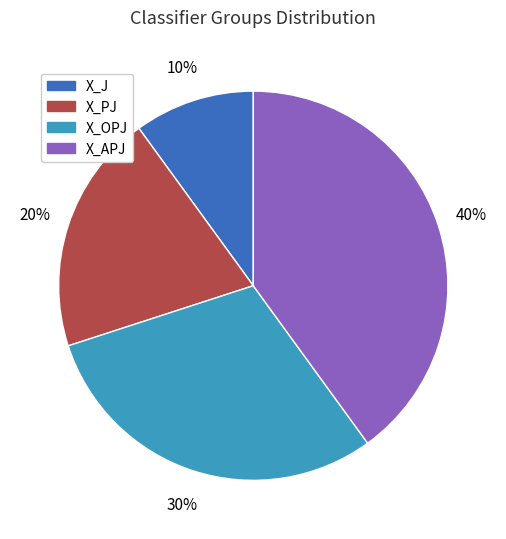

Which slice is the smallest?

X_J